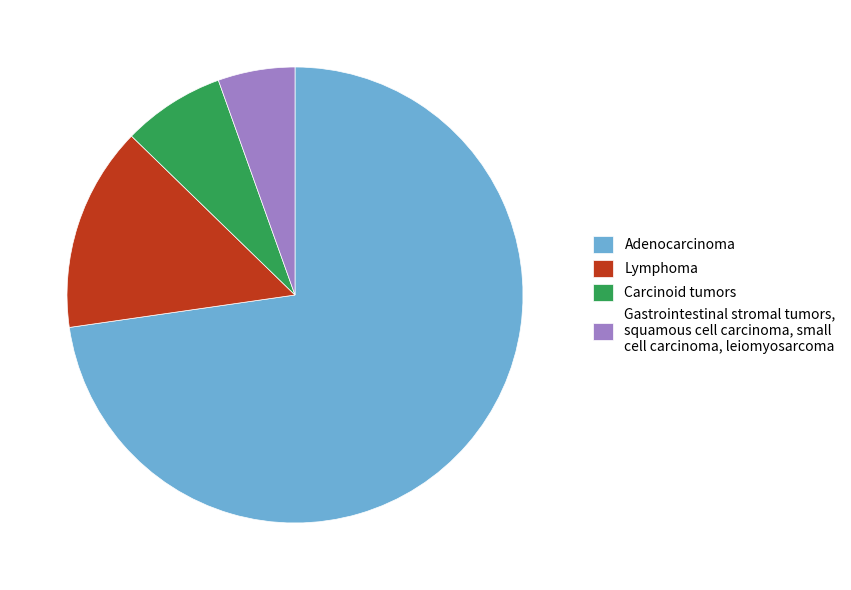

What is the largest slice in the pie chart?

Adenocarcinoma